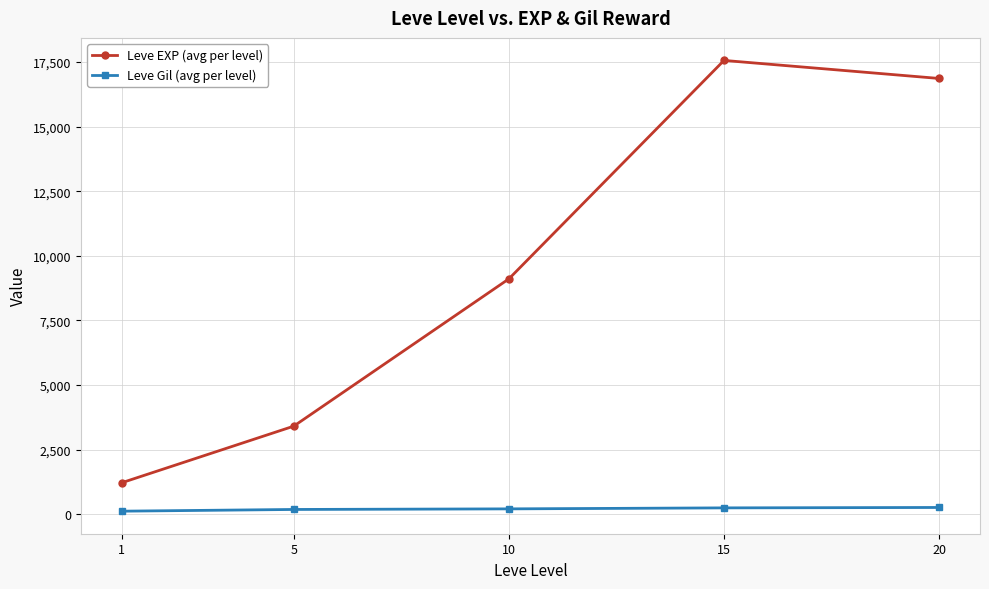

Rank the series by their average value, from lowest to highest.

Leve Gil (avg per level), Leve EXP (avg per level)